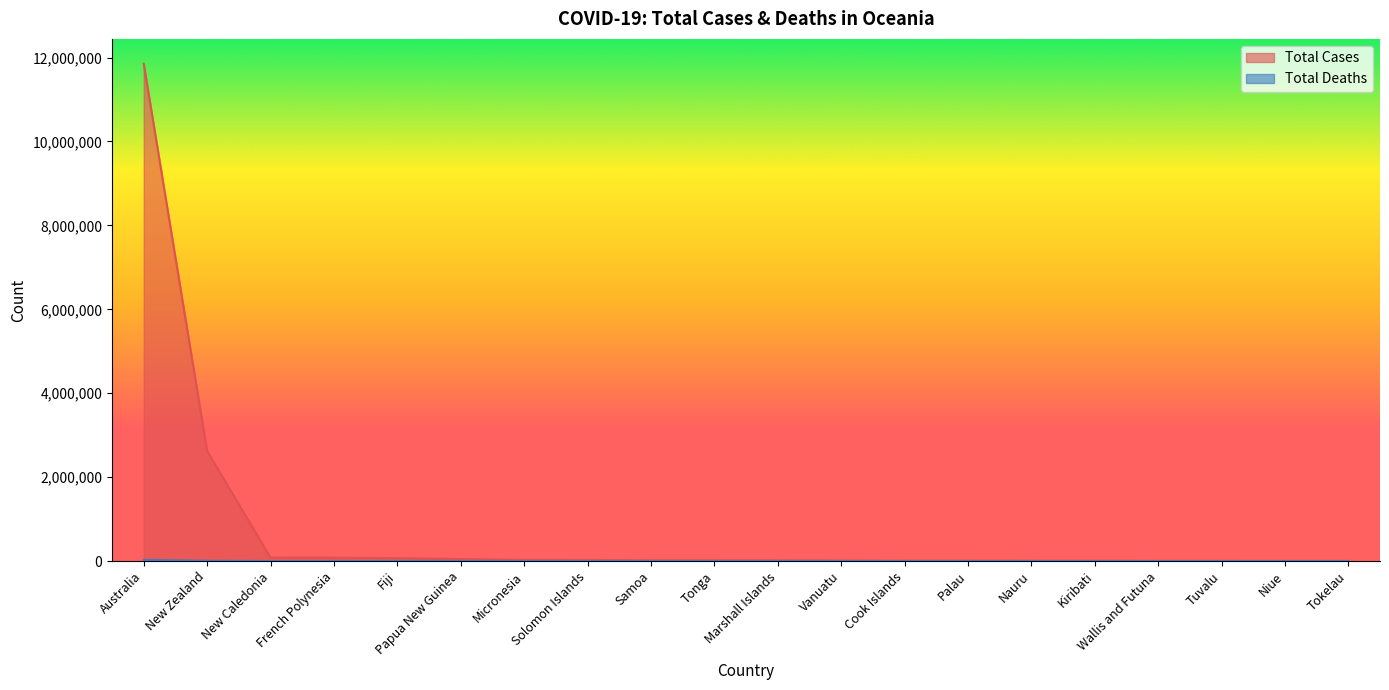

At which category is the sum across all series the highest?

Australia